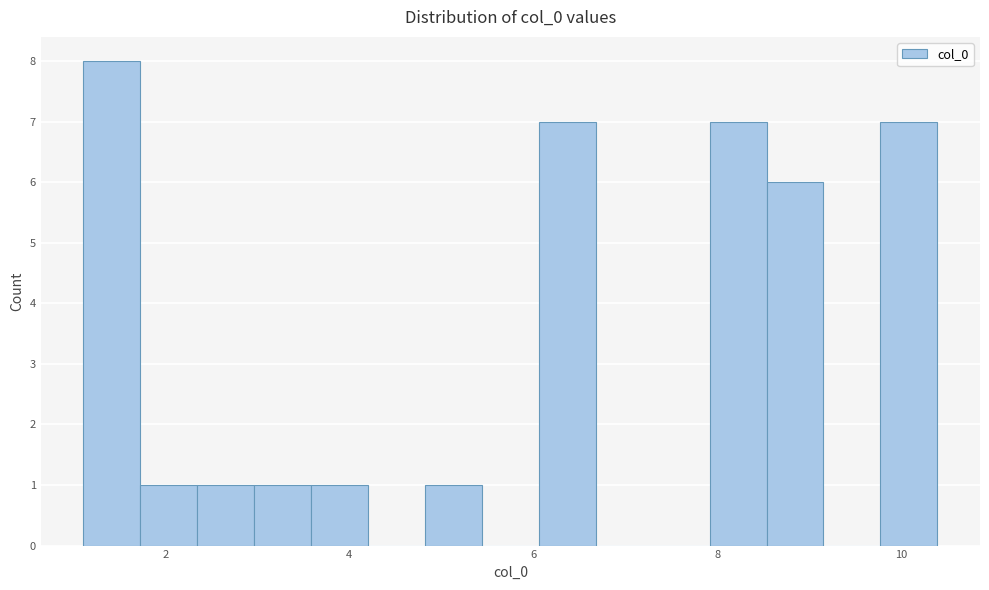

Around what value on the x-axis is the tallest bar? Give the approximate position of its centre, as read against the axis.

1.4